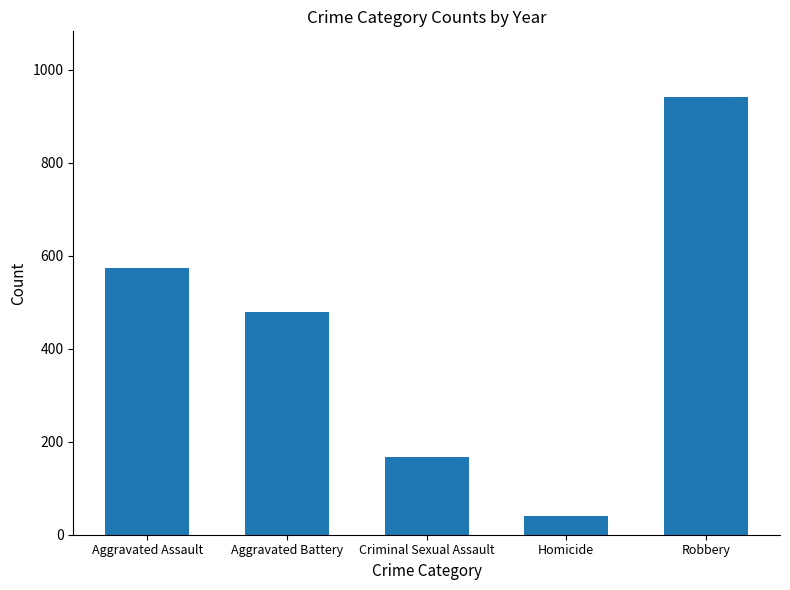

What is the label of the 4th bar from the left?

Homicide